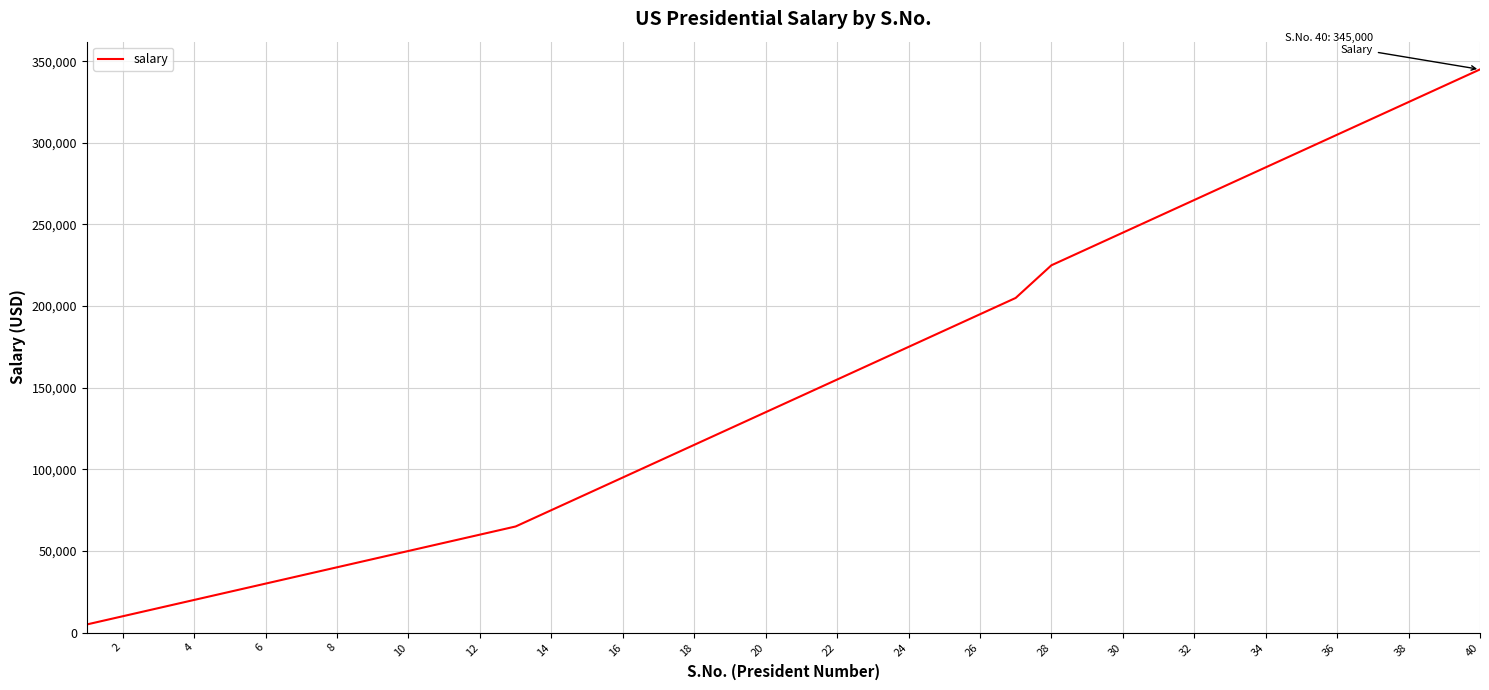

Reading left to right, transcribe all the data shown in this chart.

5000	10000	15000	20000	25000	30000	35000	40000	45000	50000	55000	60000	65000	75000	85000	95000	105000	115000	125000	135000	145000	155000	165000	175000	185000	195000	205000	225000	235000	245000	255000	265000	275000	285000	295000	305000	315000	325000	335000	345000